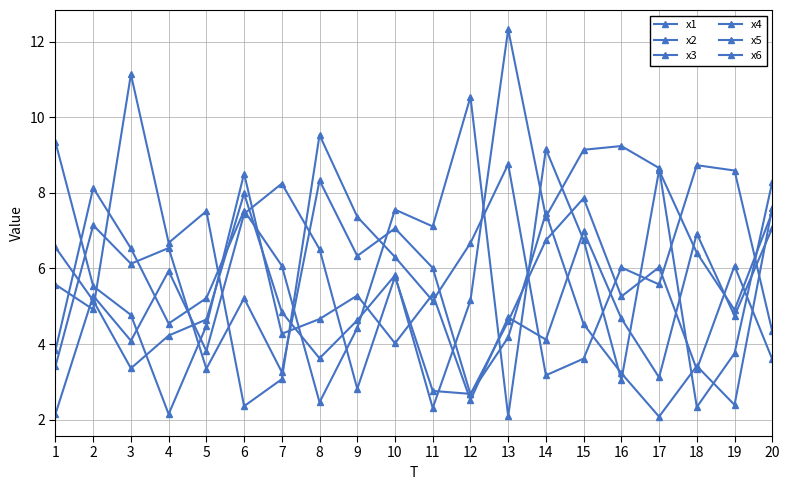

Which category has the lowest value in the x6 series?

4